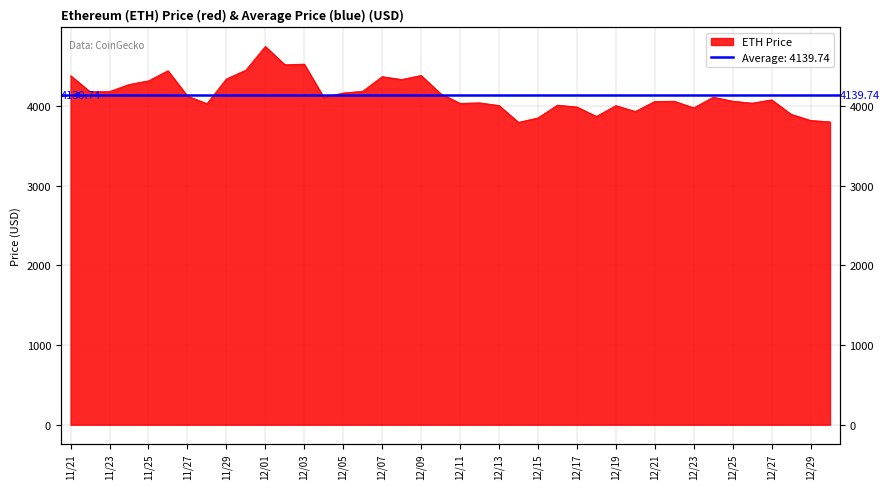

True or false: the data has more than 0 interior local peaks.

True